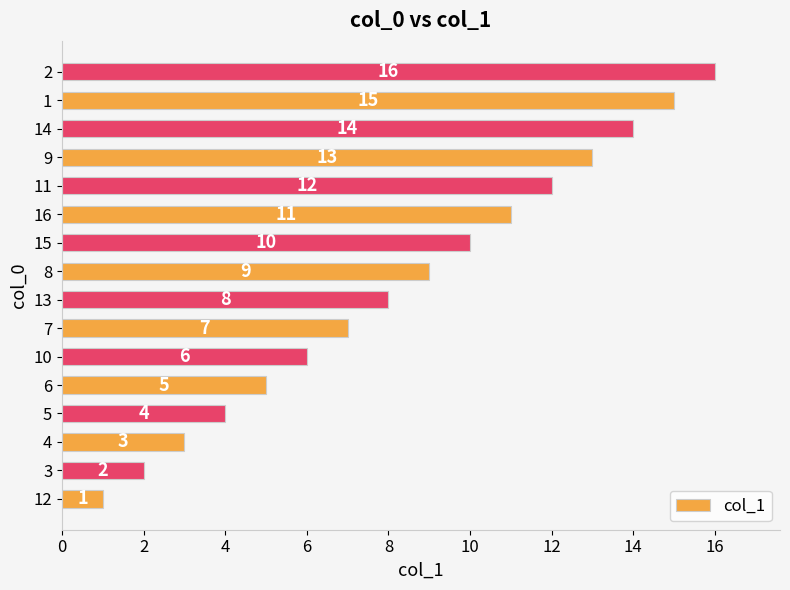

Read the value at 6, to the nearest 5.

5